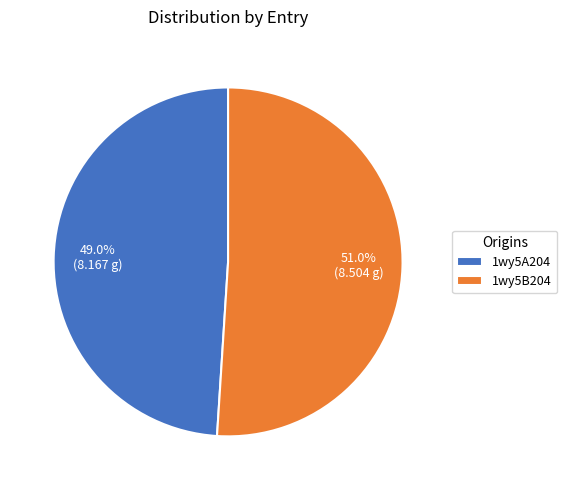

Rank the categories by value from highest to lowest.

1wy5B204, 1wy5A204